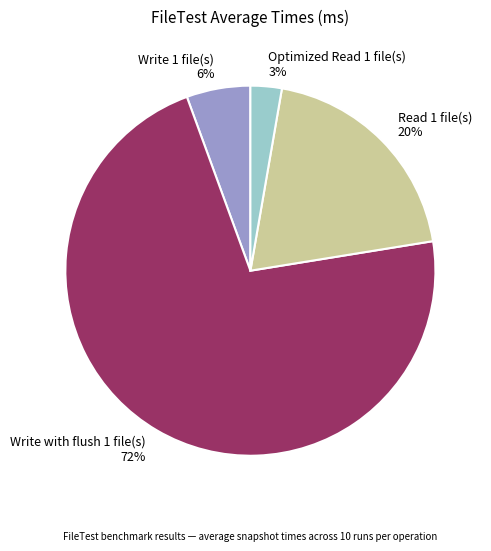

Does Optimized Read 1 file(s) account for over 50% of the chart?

No